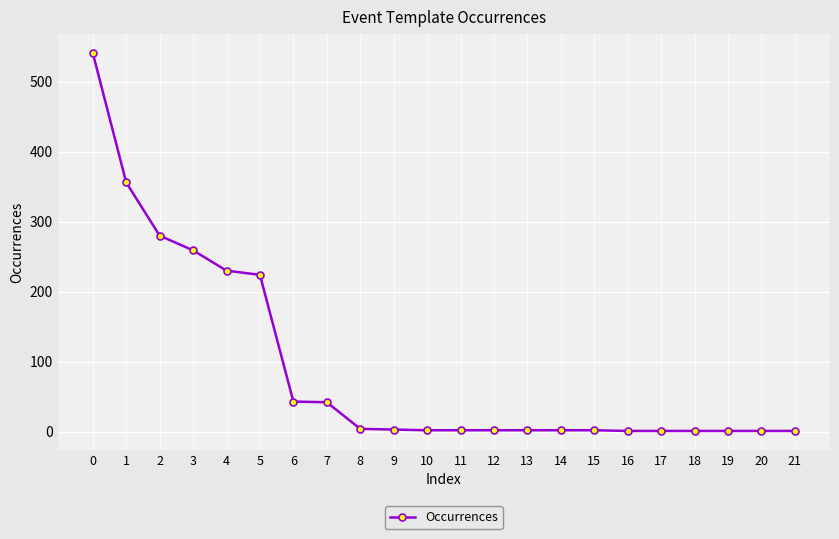

What is the change in value from 0 to 2?

-261